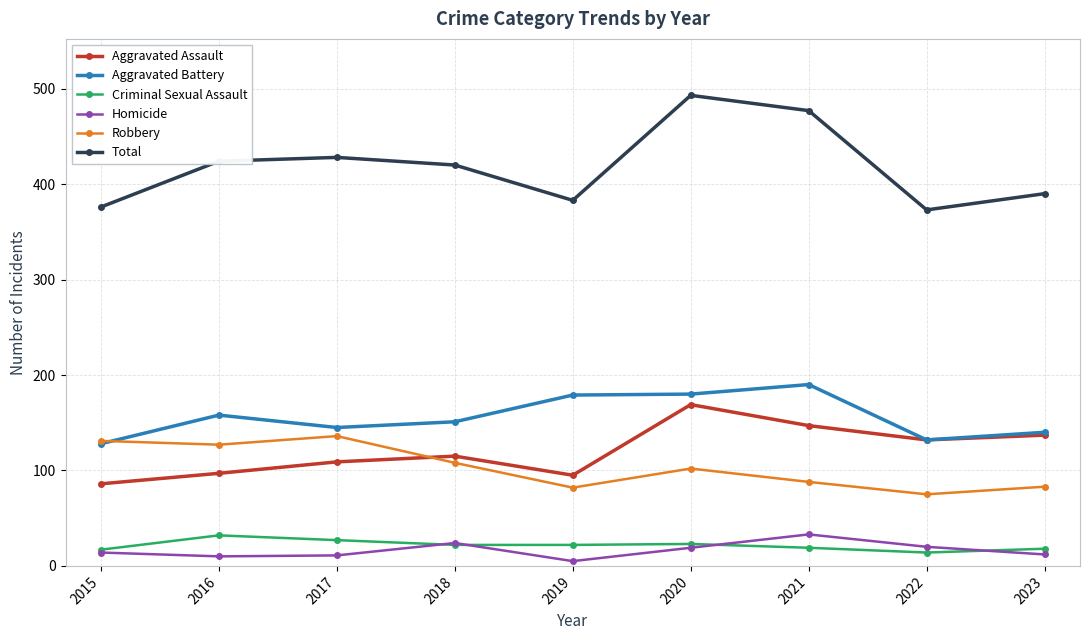

True or false: Aggravated Battery and Total cross at least once.

False